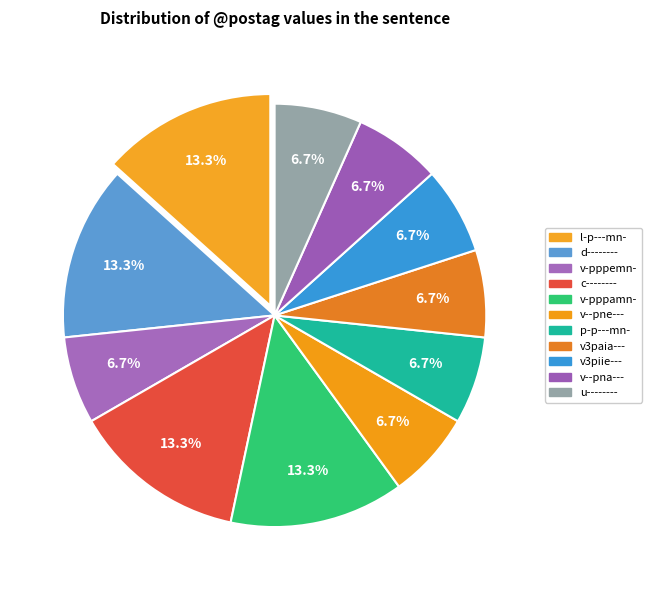

Does v--pna--- represent more than half of the total?

No